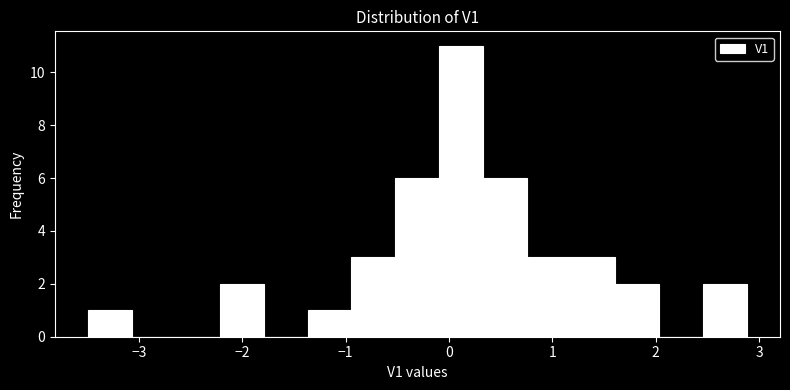

Over which range of the x-axis is the bar tallest?

-0.1 to 0.3